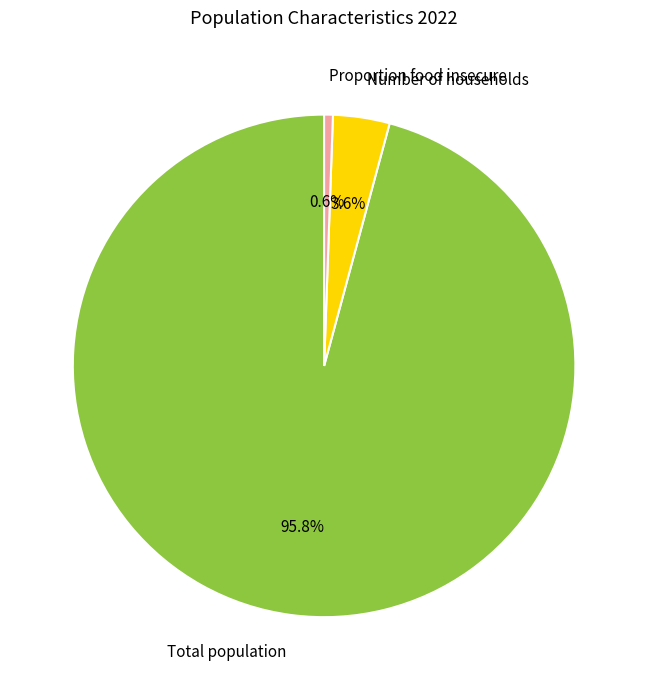

True or false: Proportion food insecure accounts for 1% of the total.

True